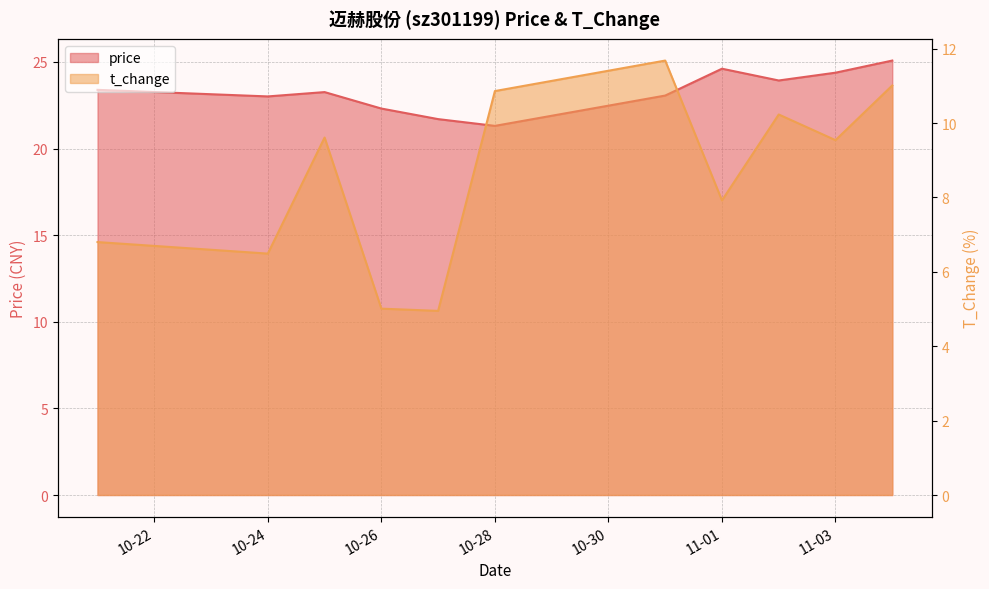

At which label does price reach its peak?

2022-11-04